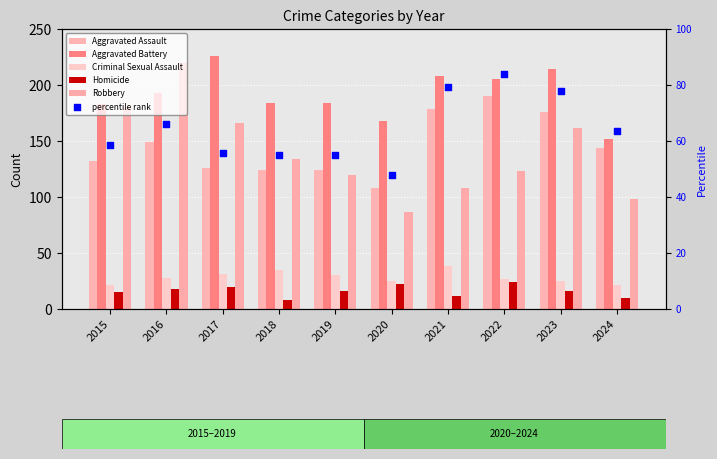

At which category is the sum across all series the highest?

2016